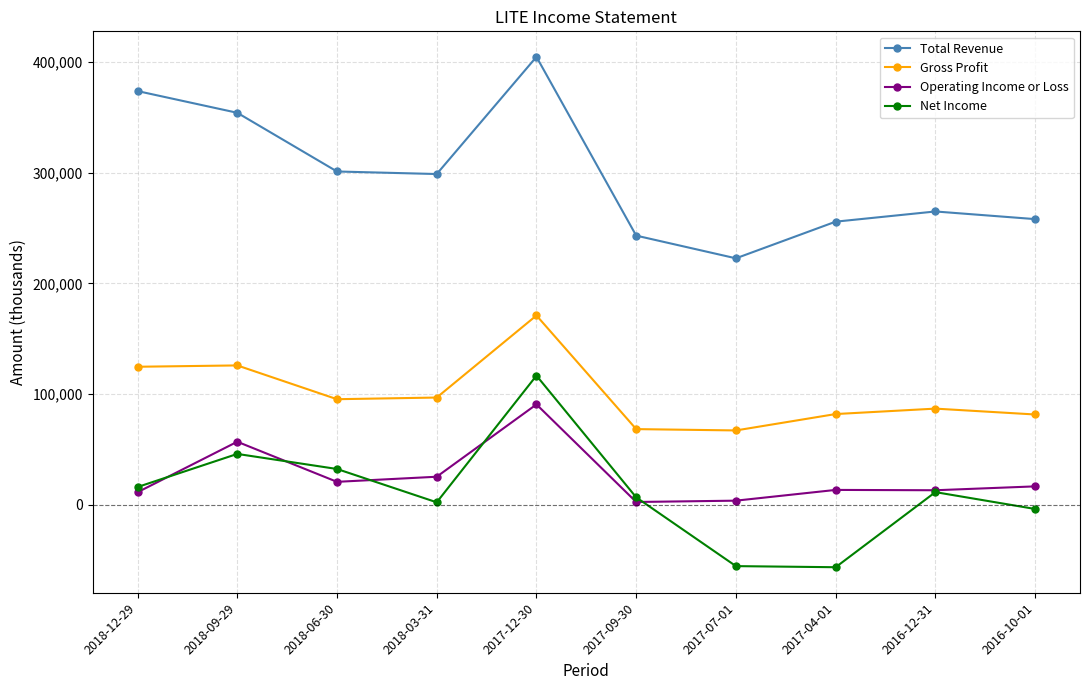

Which category has the highest value across all series?

2017-12-30